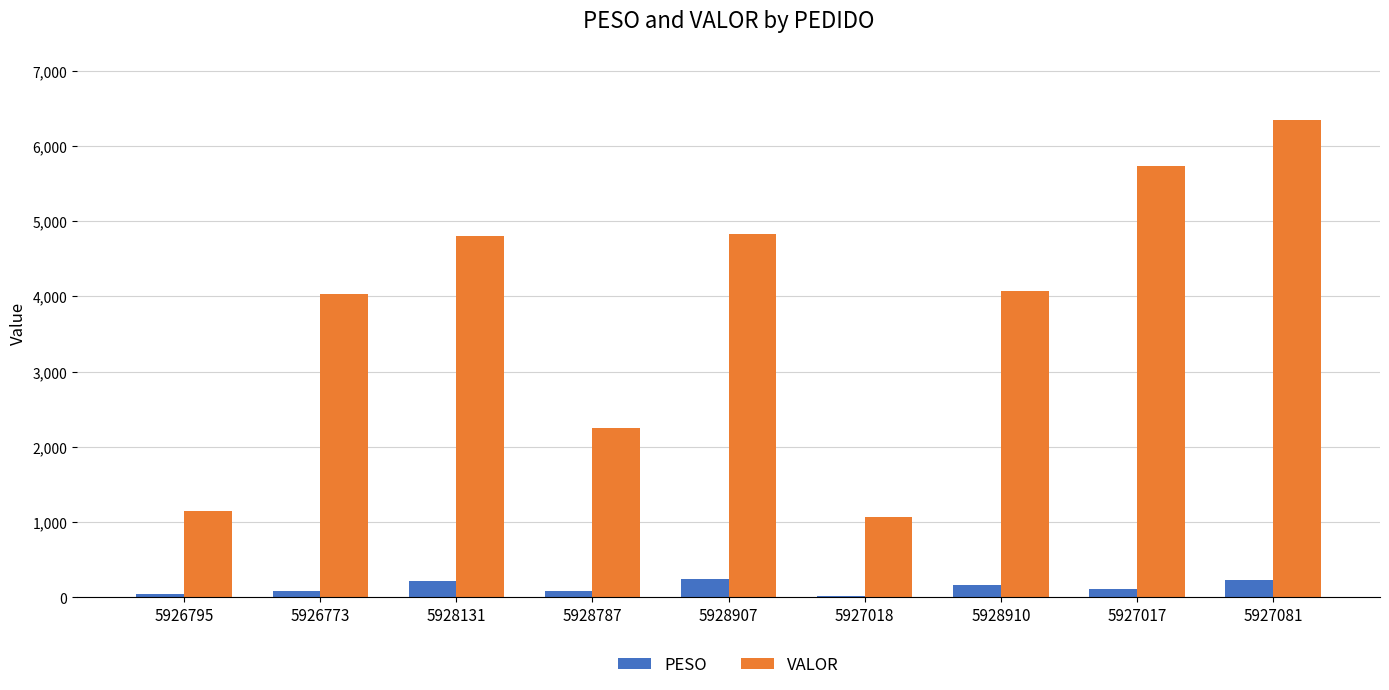

How many values in the PESO series exceed 112?

5